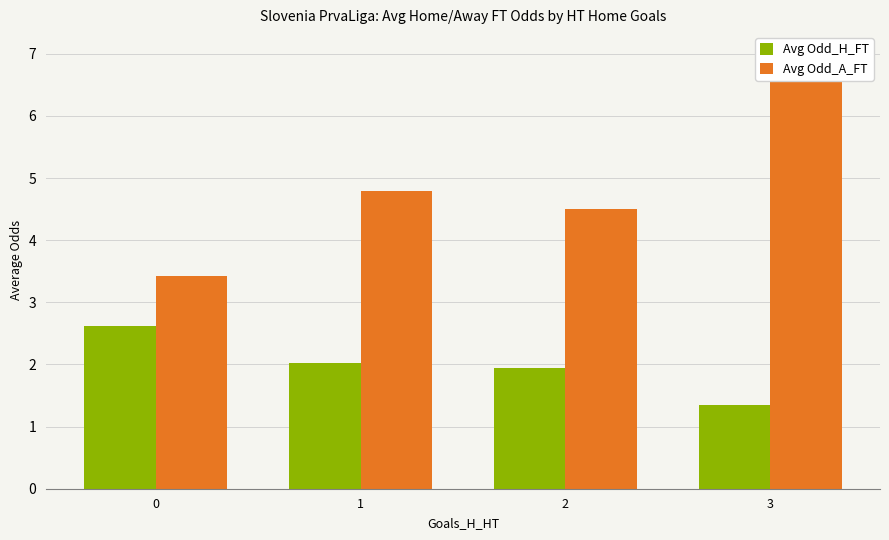

What is the difference between the maximum and minimum values in the Avg Odd_H_FT series?

1.3